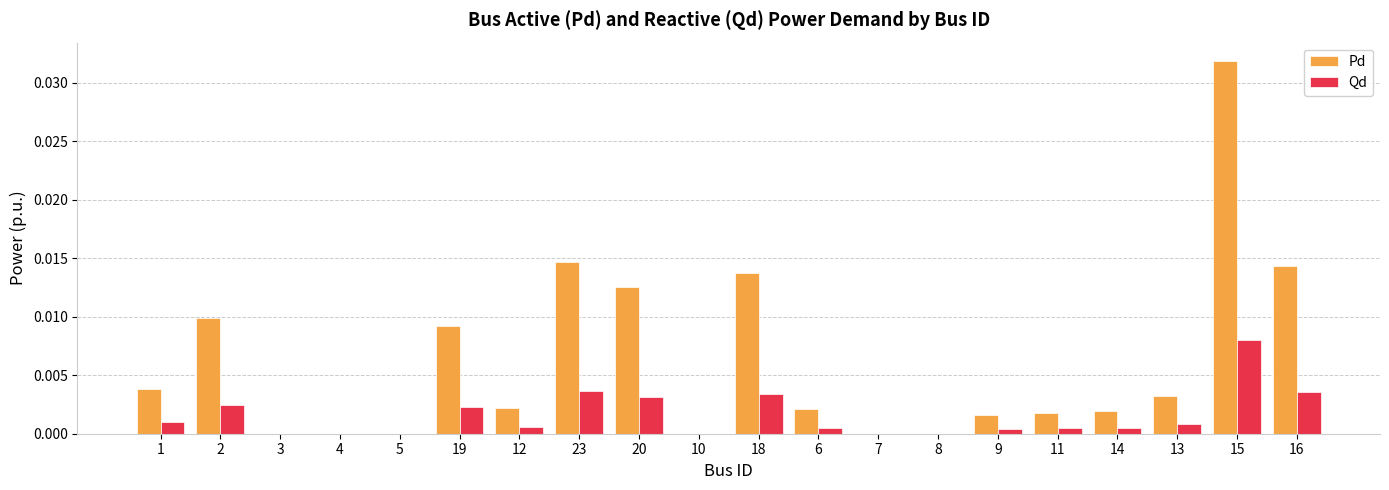

Which series has the largest total across all categories?

Pd